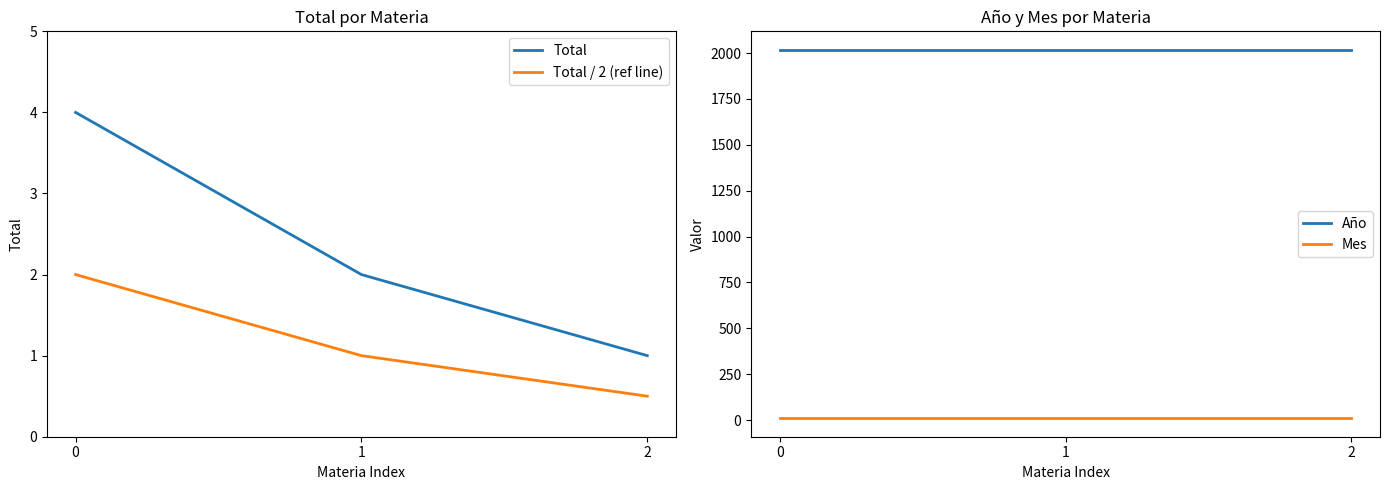

Which series has the widest spread of values?

Total